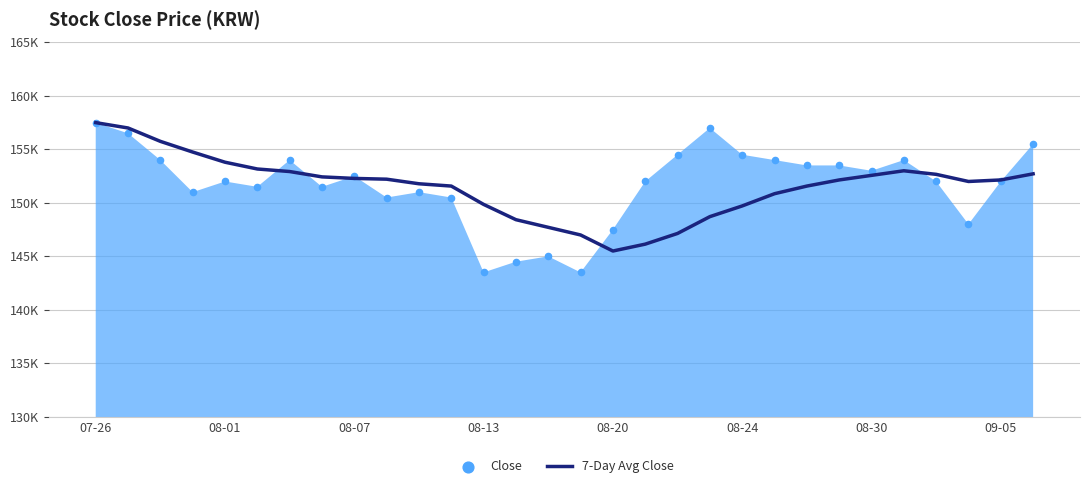

What is the change in value from 8 to 21?

-1429